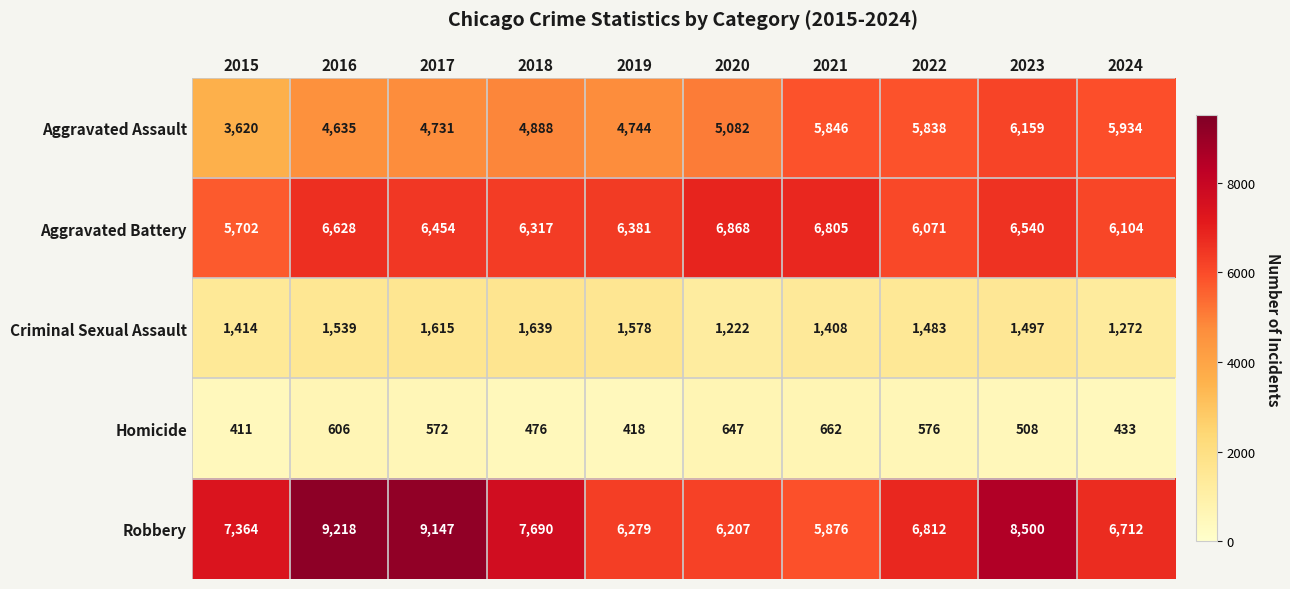

Where does the Criminal Sexual Assault series first go above 1497?

2016